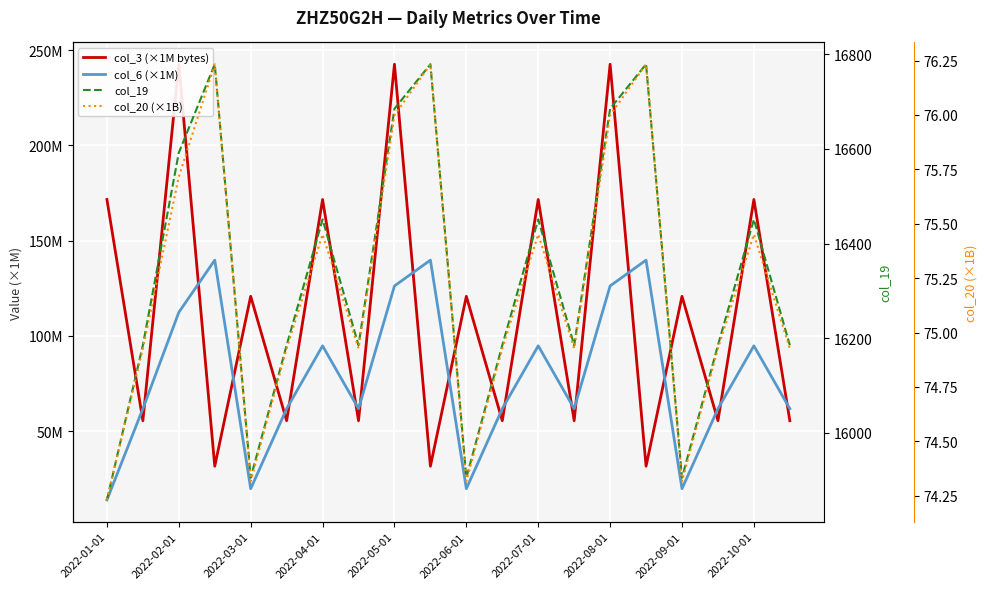

Reading left to right, extract all data points from this chart.

col_3 (×1M bytes): 171.6	55.4	242.7	31.5	120.8	55.4	171.6	55.4	242.7	31.5	120.8	55.4	171.6	55.4	242.7	31.5	120.8	55.4	171.6	55.4
col_6 (×1M): 13.8	61.7	112.3	139.8	19.7	61.7	94.7	61.7	126.2	139.8	19.7	61.7	94.7	61.7	126.2	139.8	19.7	61.7	94.7	61.7
col_19: 15858.0	16185.0	16592.0	16779.0	15905.0	16185.0	16451.0	16185.0	16685.0	16779.0	15905.0	16185.0	16451.0	16185.0	16685.0	16779.0	15905.0	16185.0	16451.0	16185.0
col_20 (×1B): 74.2	74.9	75.7	76.2	74.3	74.9	75.5	74.9	76.0	76.2	74.3	74.9	75.5	74.9	76.0	76.2	74.3	74.9	75.5	74.9